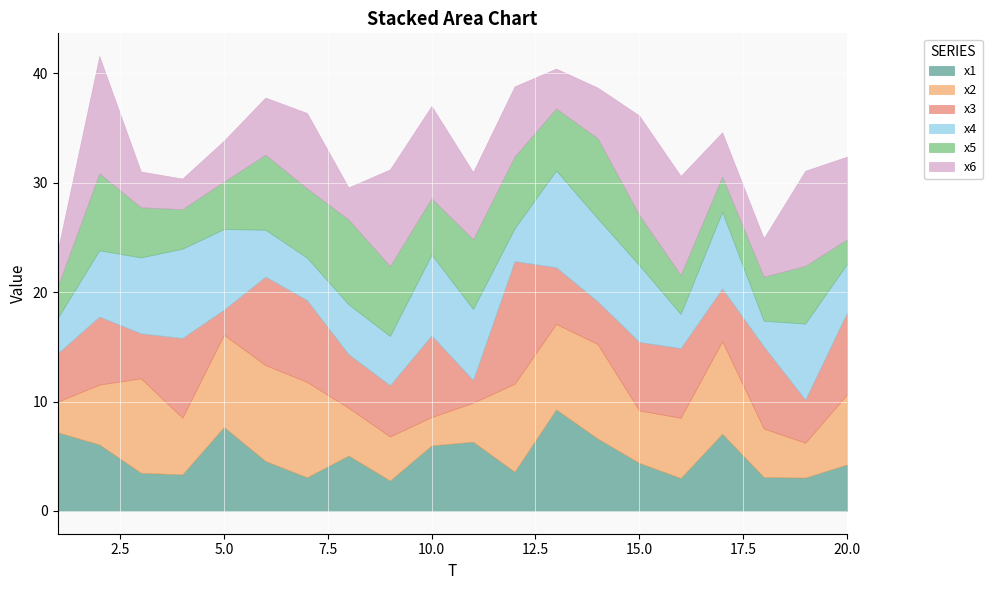

Which series has the largest total across all categories?

x2